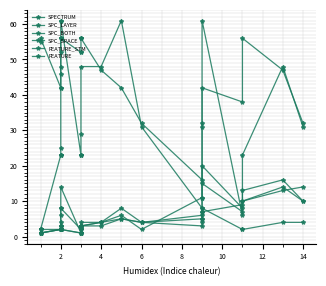

Is the value of SPC_BOTH at 18 greater than the value of SPECTRUM at 19?

No